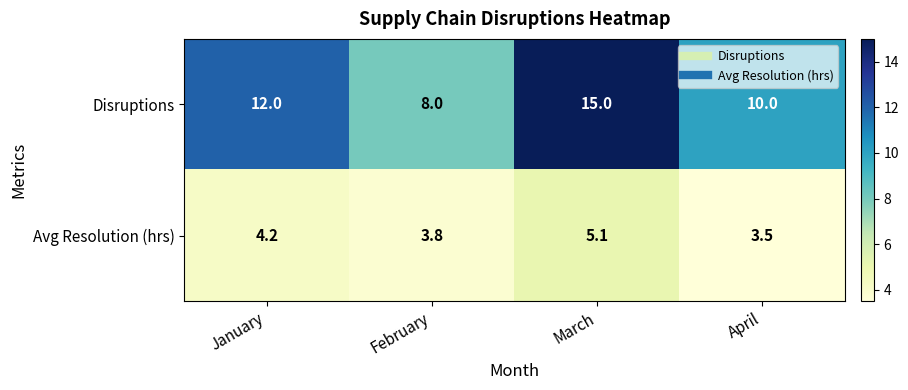

Which series has the largest range (max minus min)?

Disruptions